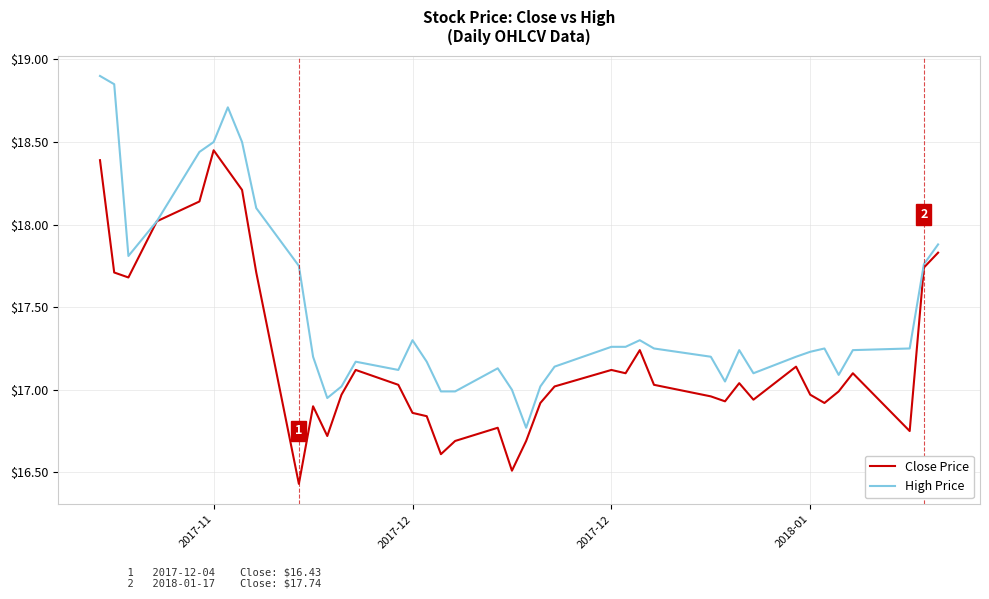

How many lines are shown in the chart?

2